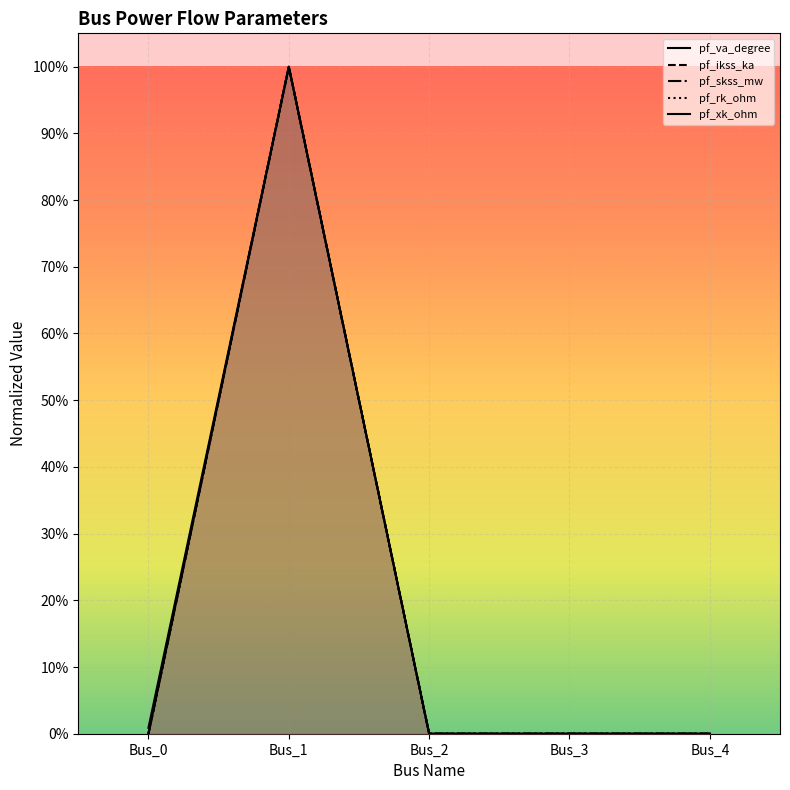

What is the average value of the pf_ikss_ka series?

0.2